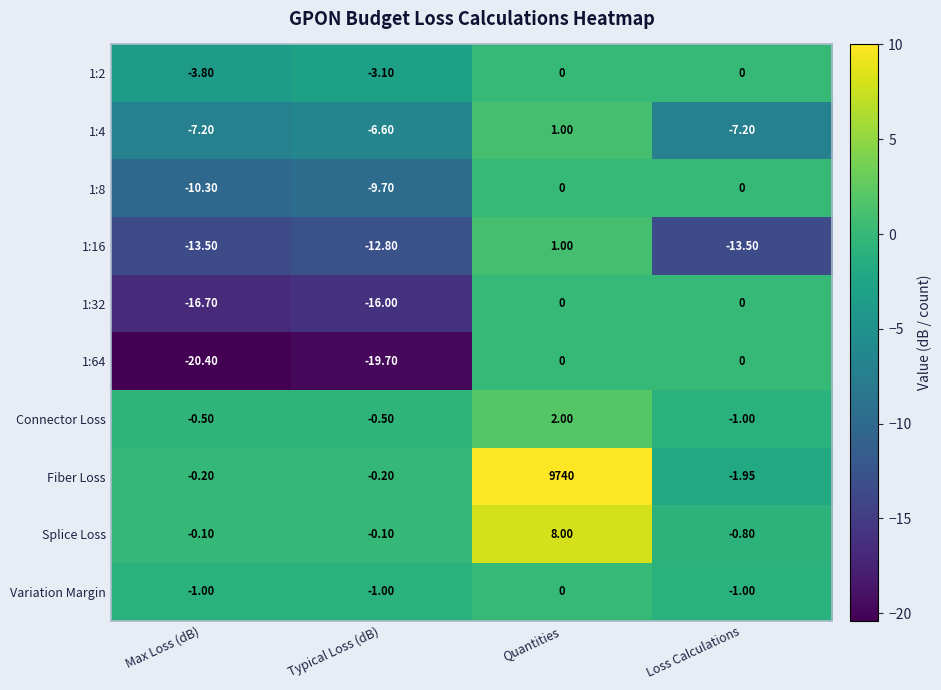

At how many categories does at least one series exceed 3?

1